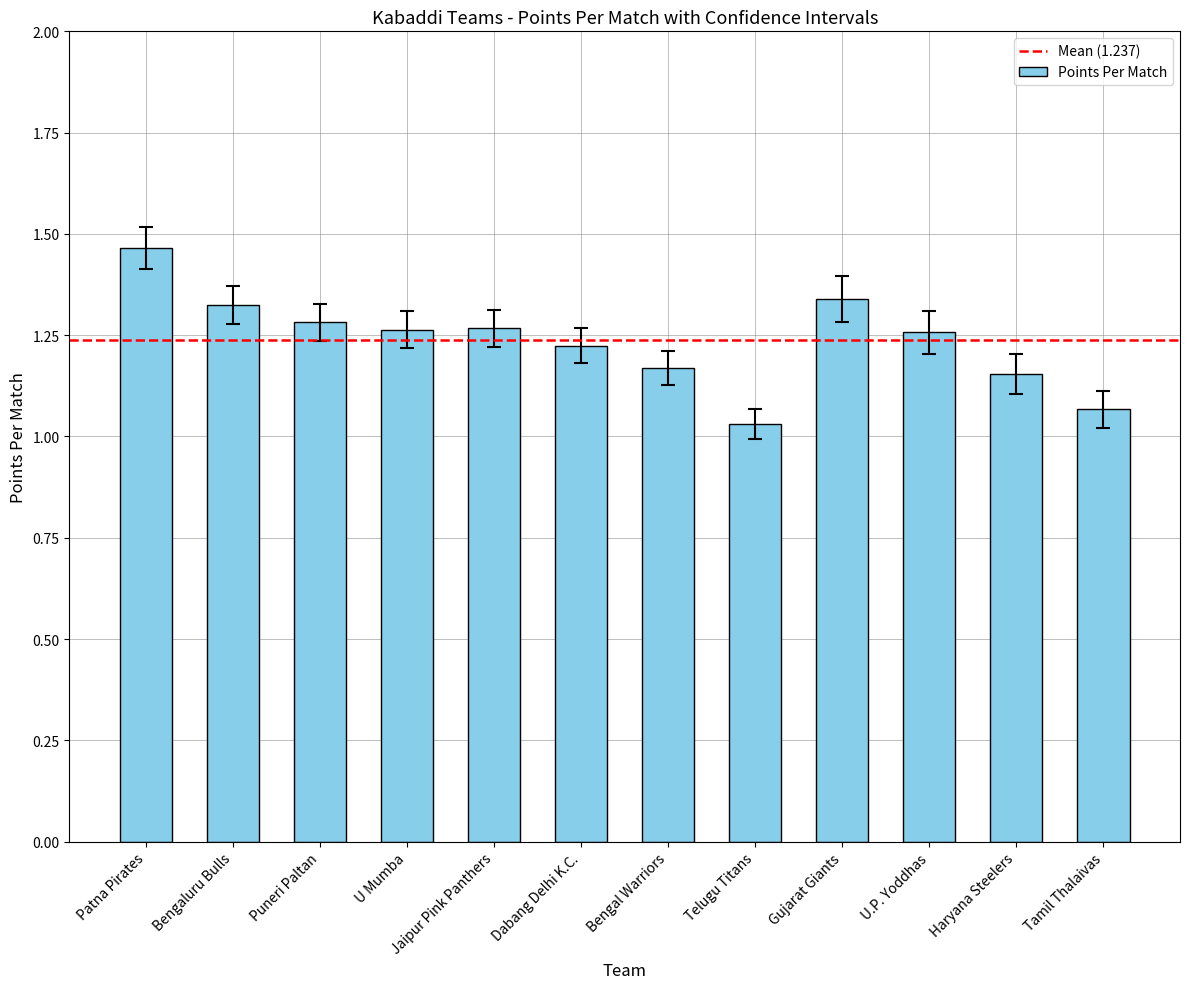

What is the label of the 9th bar from the left?

Gujarat Giants